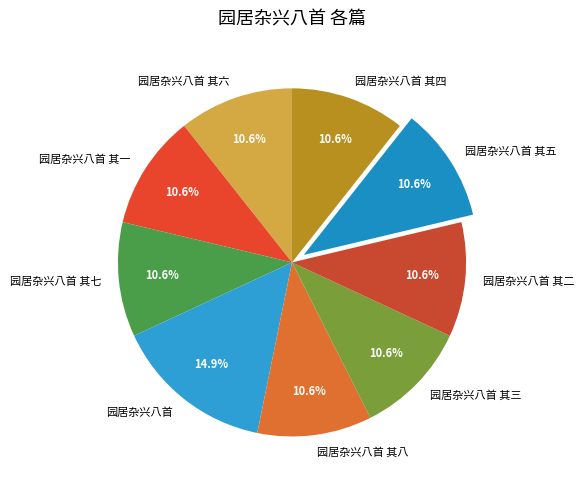

How many segments does this pie chart have?

9